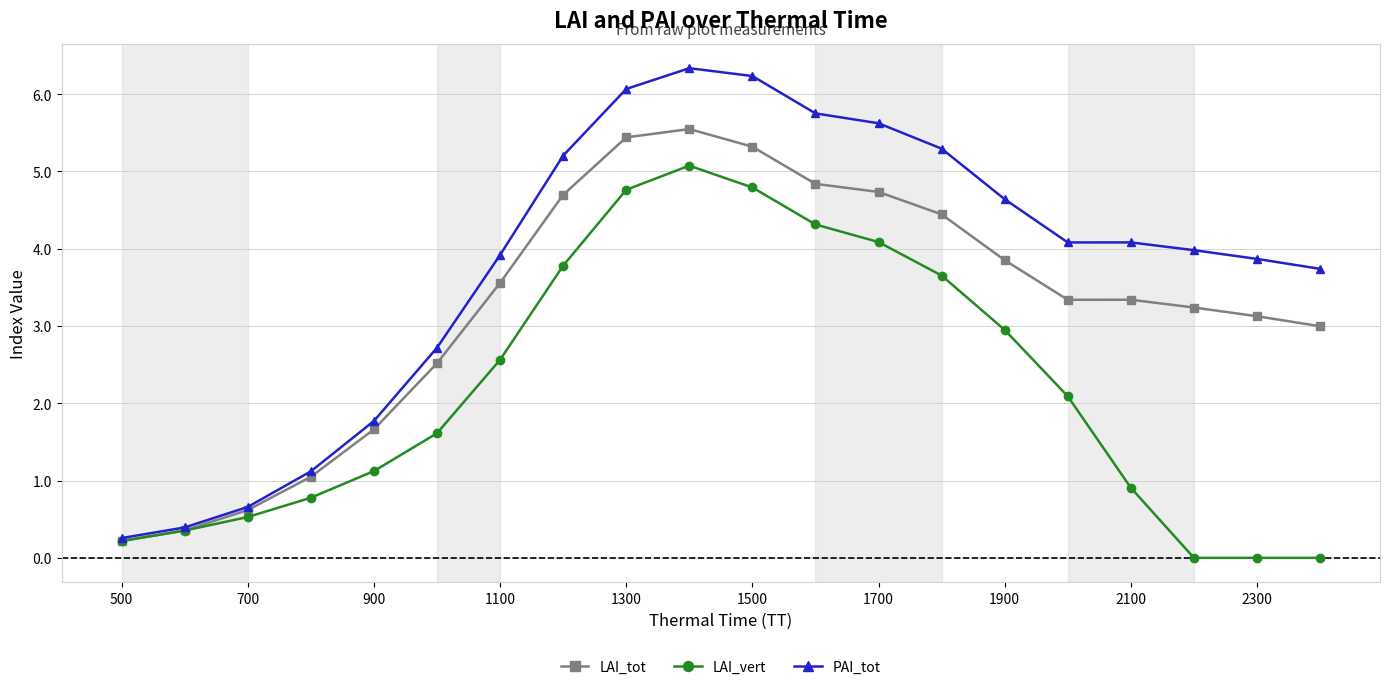

List the series in order of their peak value, highest first.

PAI_tot, LAI_tot, LAI_vert